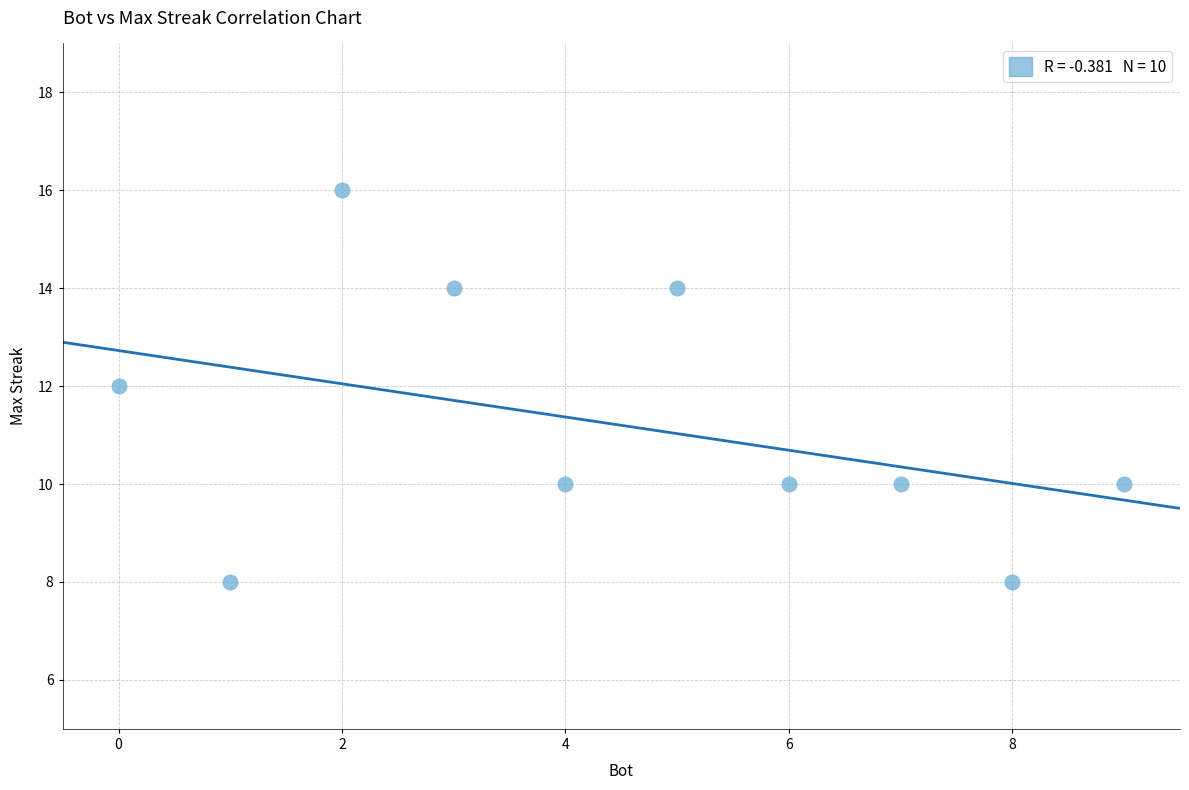

What is the average Y value?

11